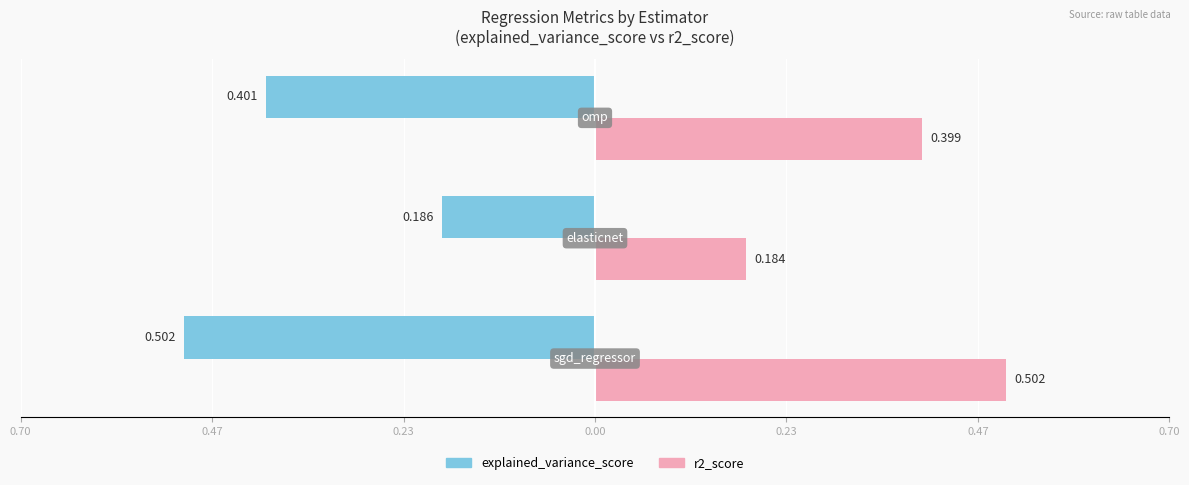

Reading left to right, list all the values displayed in this chart.

explained_variance_score: -0.5	-0.2	-0.4
r2_score: 0.5	0.2	0.4